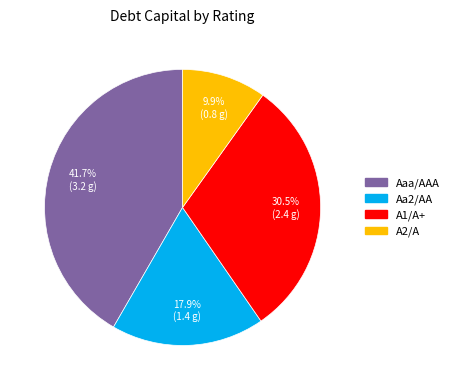

How many slices are in this pie chart?

4